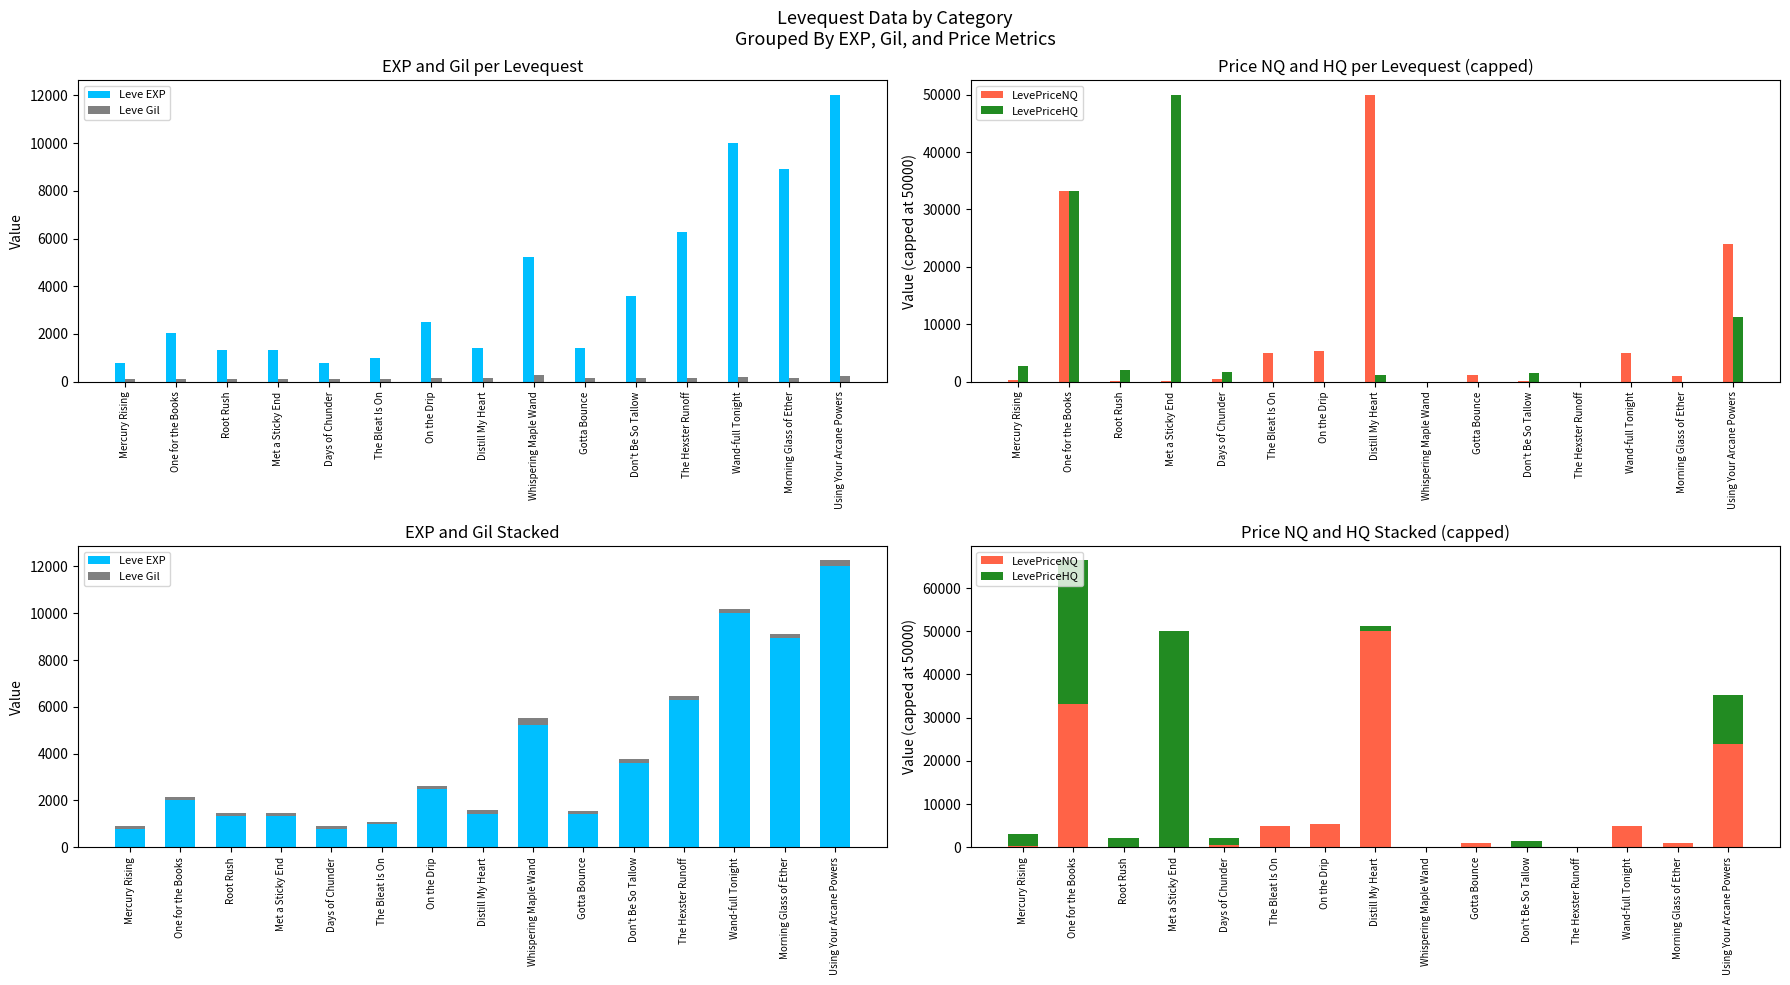

What is the label of the 7th bar from the right?

Whispering Maple Wand